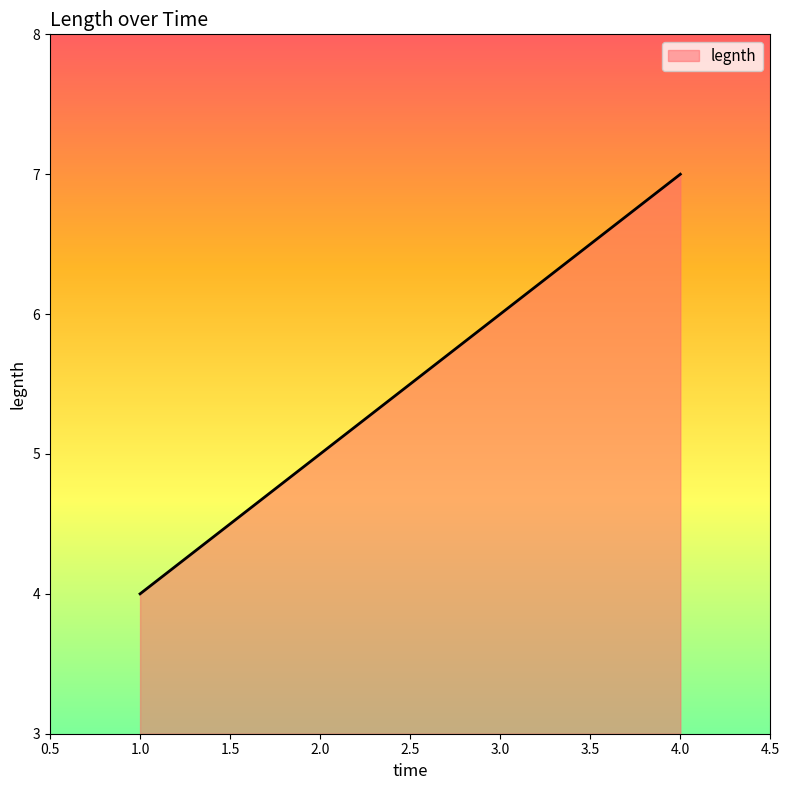

Which label corresponds to the largest value in the chart?

4.0